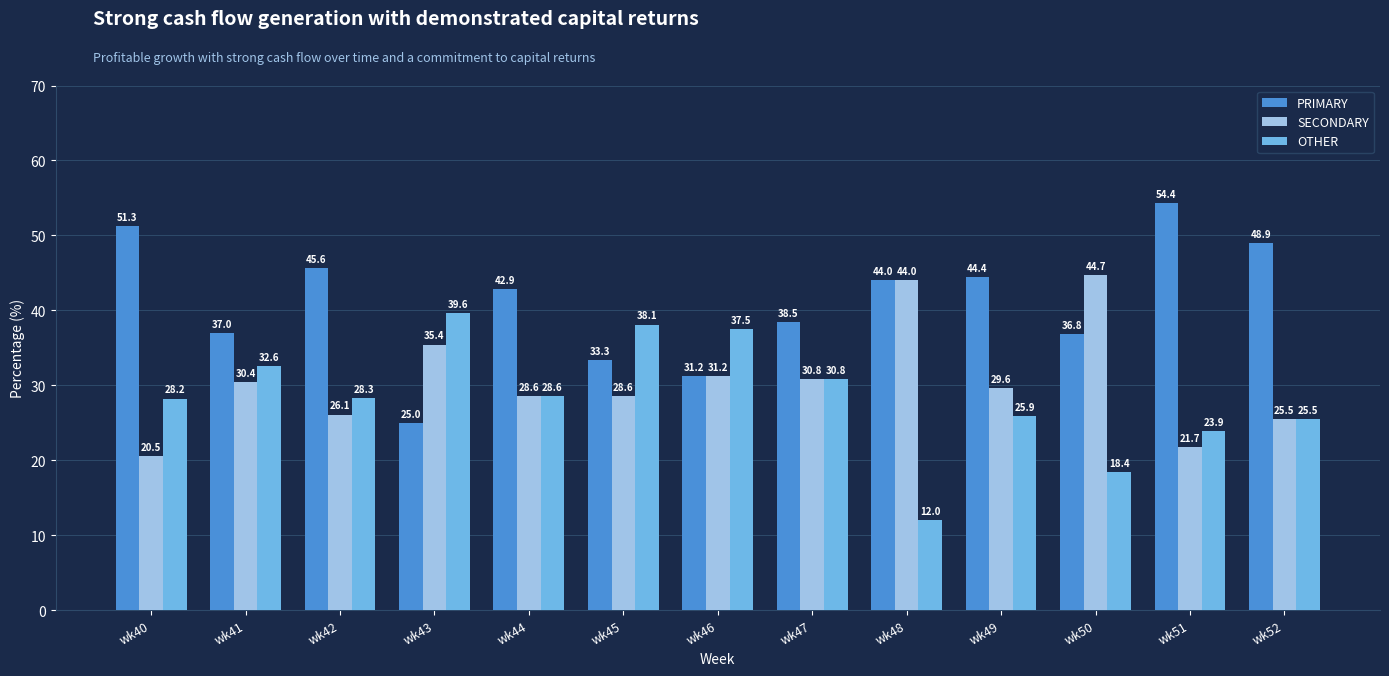

Rank the categories by PRIMARY value from highest to lowest.

wk51, wk40, wk52, wk42, wk49, wk48, wk44, wk47, wk41, wk50, wk45, wk46, wk43